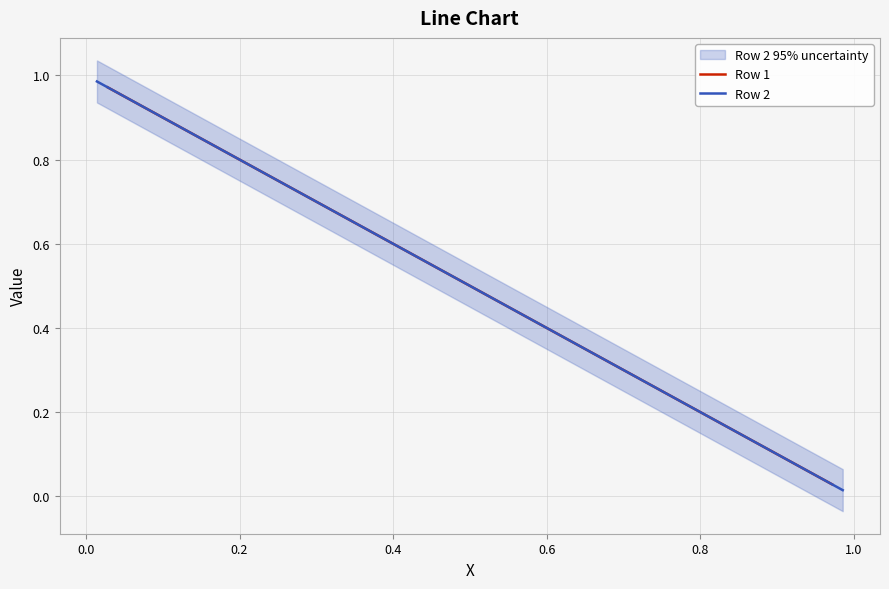

True or false: Row 2 and Row 1 cross at least once.

False